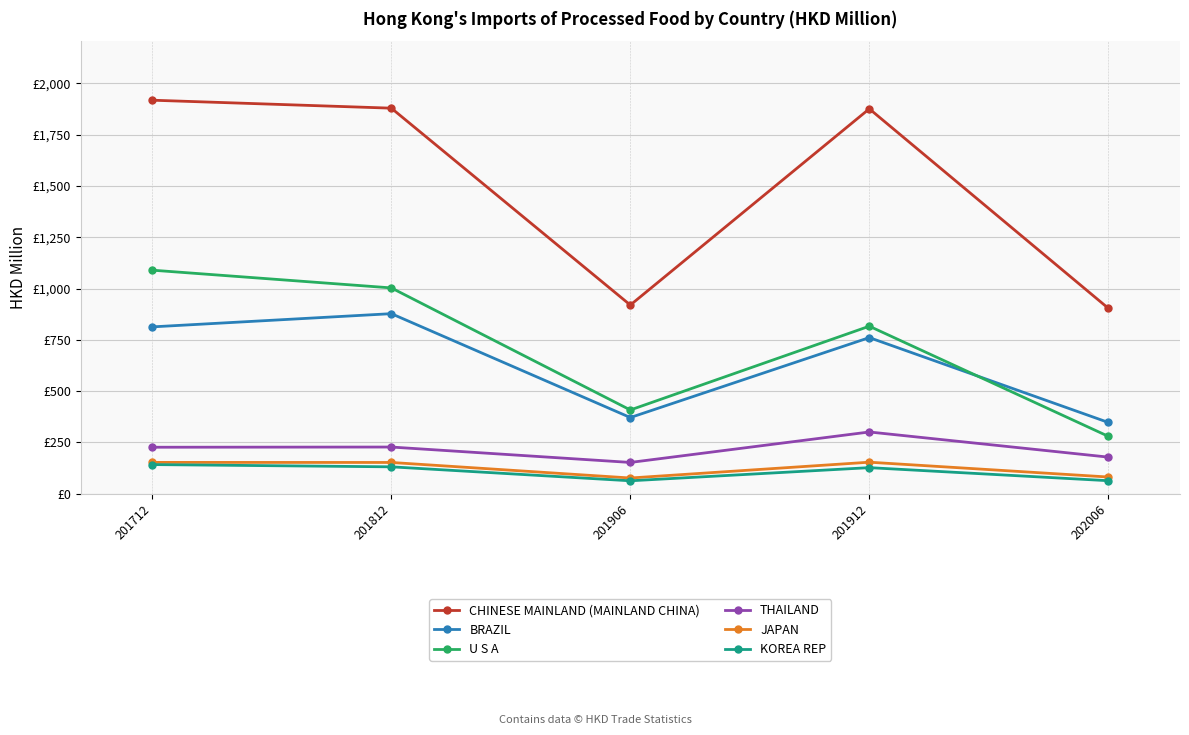

Is this an area chart (filled region under the line)?

No